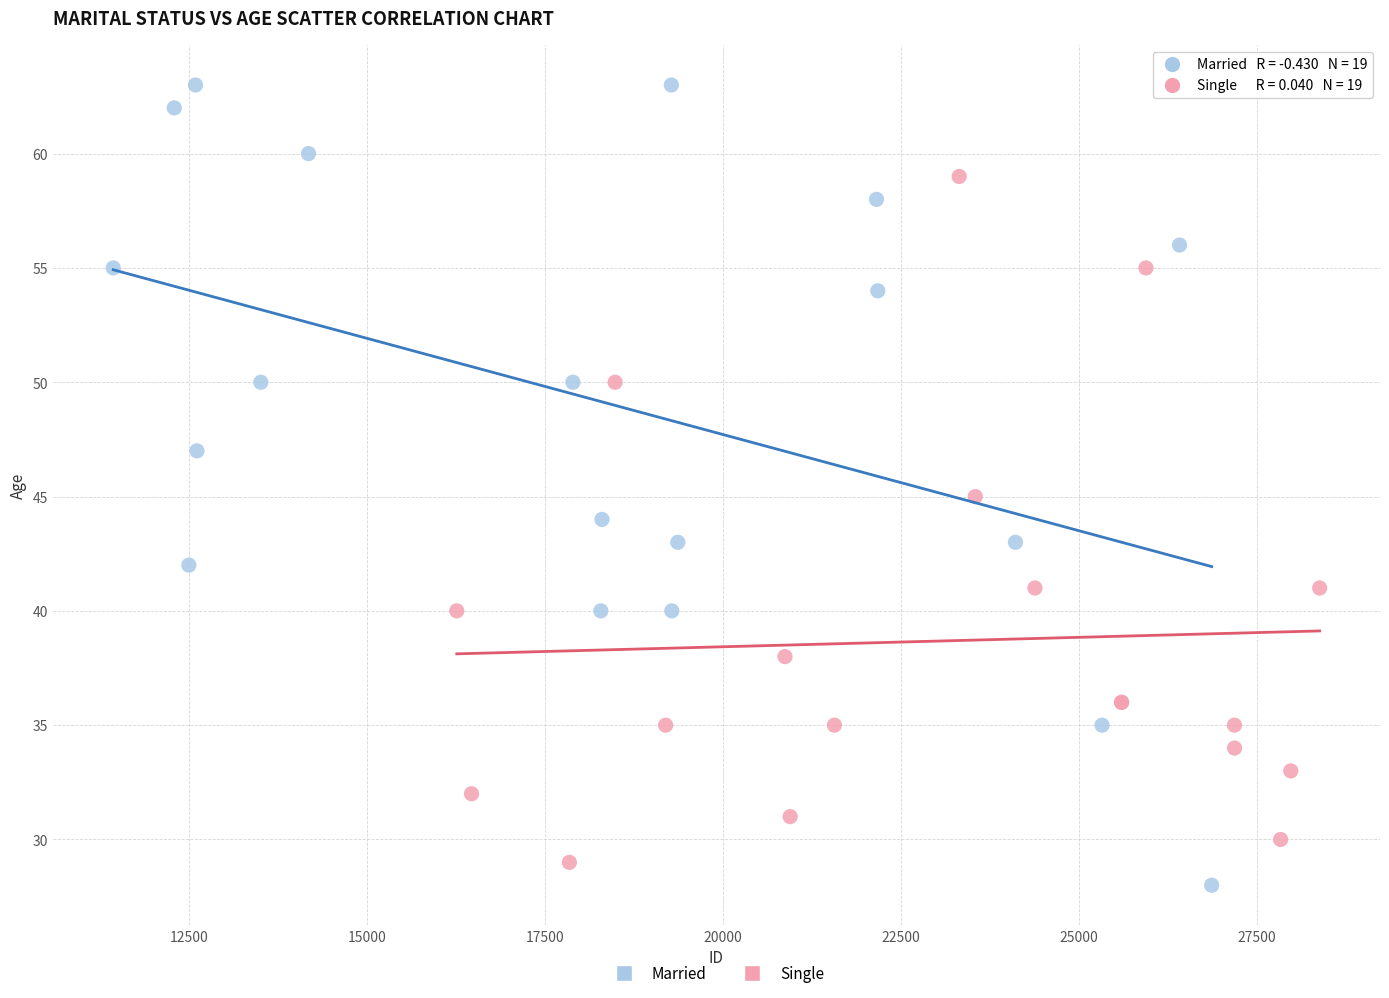

Which series reaches the maximum Y coordinate?

Married